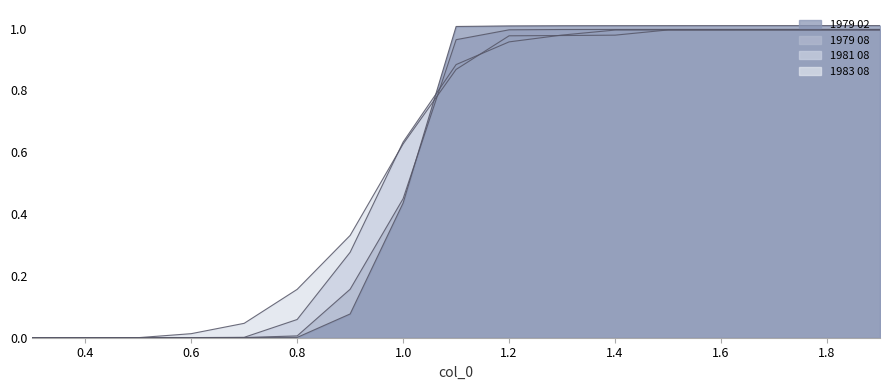

Reading right to left, extract all data points from this chart.

1979 02: 1.9=1.0	1.8=1.0	1.7=1.0	1.6=1.0	1.5=1.0	1.4=1.0	1.3=1.0	1.2=1.0	1.1=1.0	1.0=0.4	0.9=0.1	0.8=0.0	0.7=0.0	0.6=0.0	0.5=0.0	0.4=0.0	0.3=0.0
1979 08: 1.9=1.0	1.8=1.0	1.7=1.0	1.6=1.0	1.5=1.0	1.4=1.0	1.3=1.0	1.2=1.0	1.1=1.0	1.0=0.4	0.9=0.2	0.8=0.0	0.7=0.0	0.6=0.0	0.5=0.0	0.4=0.0	0.3=0.0
1981 08: 1.9=1.0	1.8=1.0	1.7=1.0	1.6=1.0	1.5=1.0	1.4=1.0	1.3=1.0	1.2=1.0	1.1=0.9	1.0=0.6	0.9=0.3	0.8=0.1	0.7=0.0	0.6=0.0	0.5=0.0	0.4=0.0	0.3=0.0
1983 08: 1.9=1.0	1.8=1.0	1.7=1.0	1.6=1.0	1.5=1.0	1.4=1.0	1.3=1.0	1.2=1.0	1.1=0.9	1.0=0.6	0.9=0.3	0.8=0.2	0.7=0.0	0.6=0.0	0.5=0.0	0.4=0.0	0.3=0.0